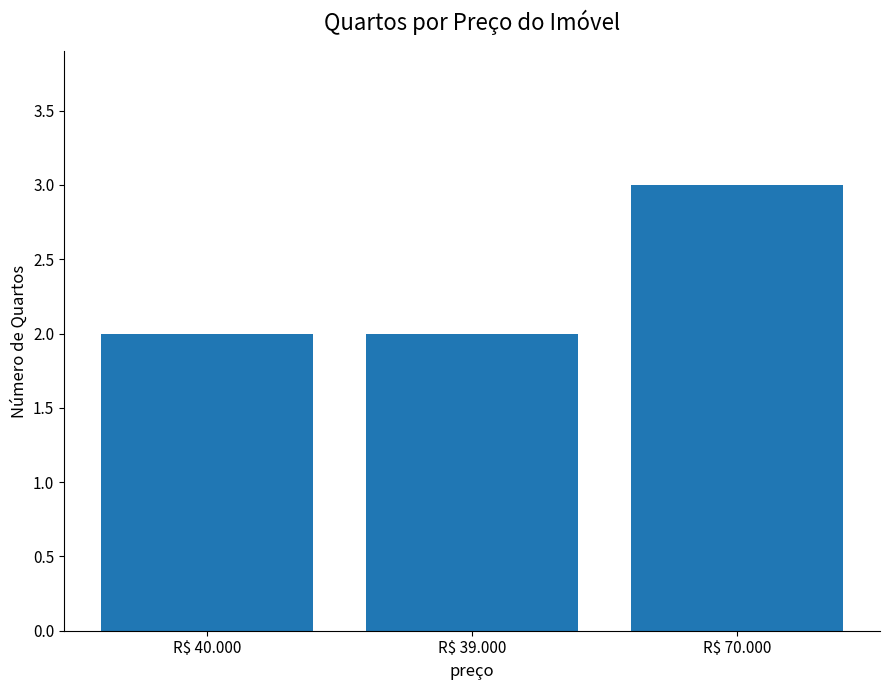

Count the values in the range 2 to 3.

3